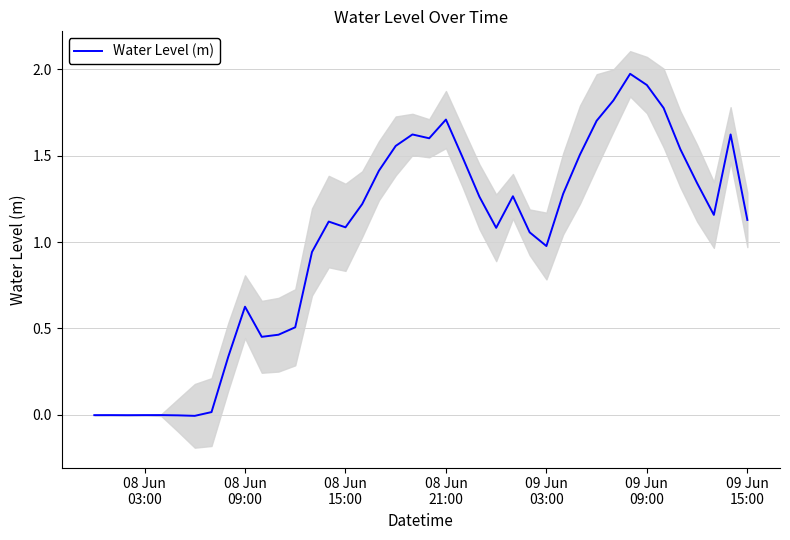

Is this an area chart (filled region under the line)?

No